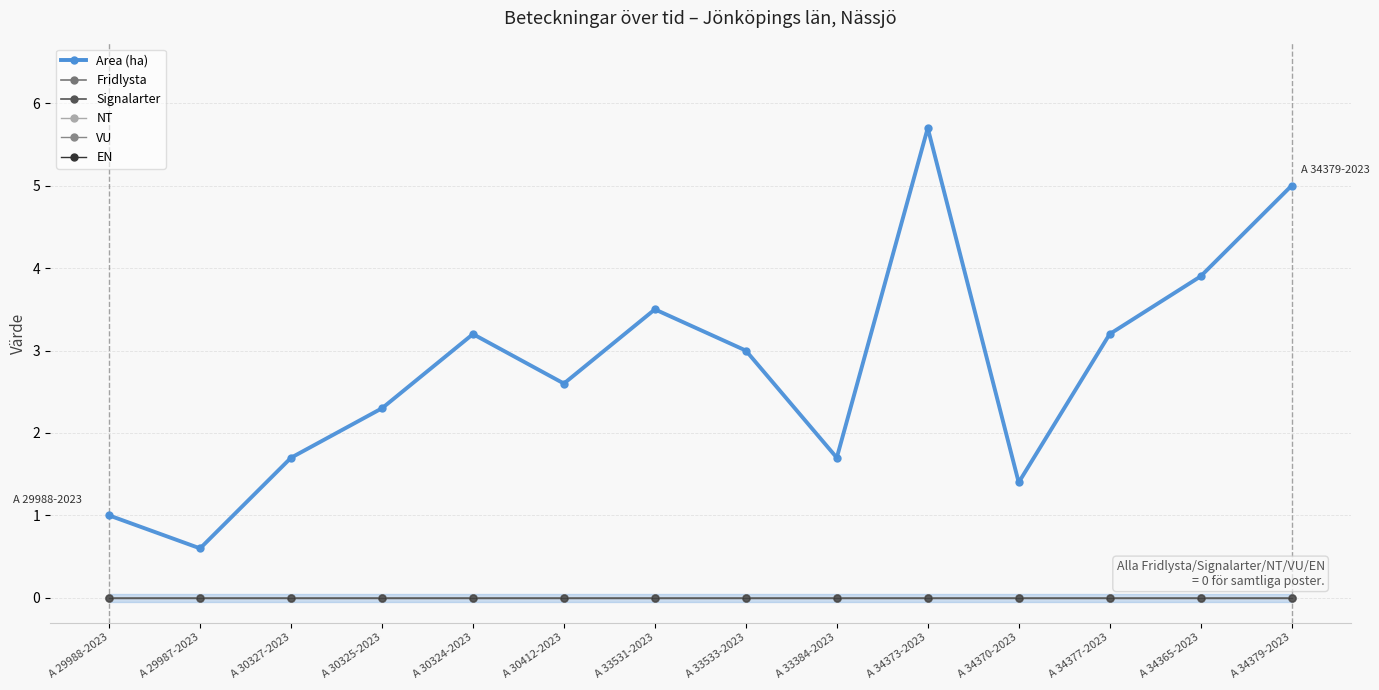

Which series changed the most between A 33384-2023 and A 34377-2023?

Area (ha)